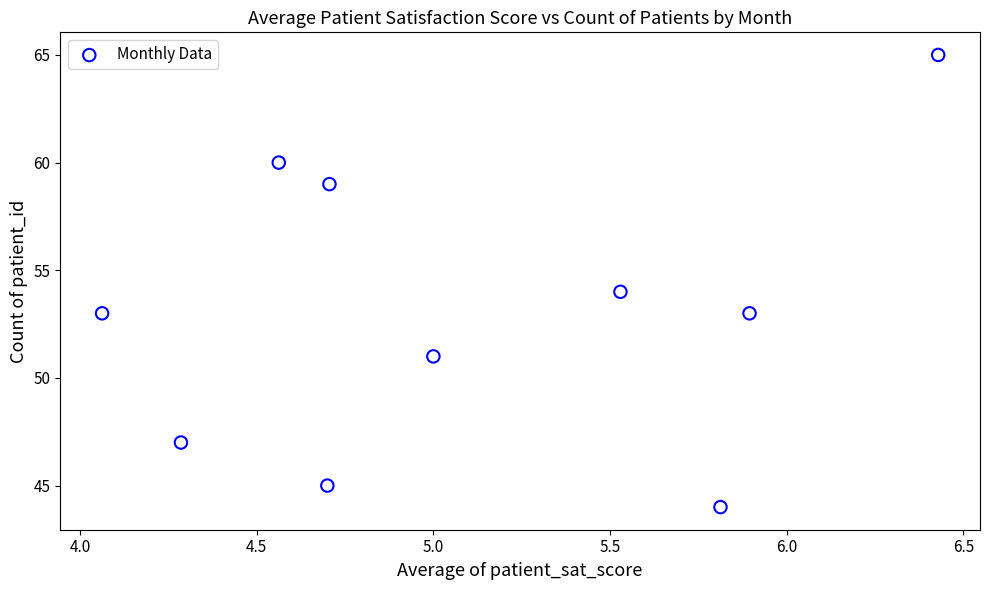

What is the average Y value?

53